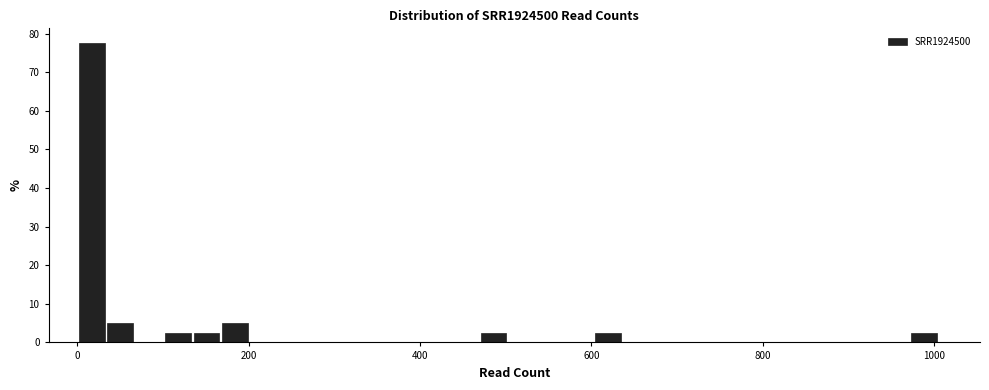

Read against the x-axis, roughly where is the centre of the tallest bar?

20